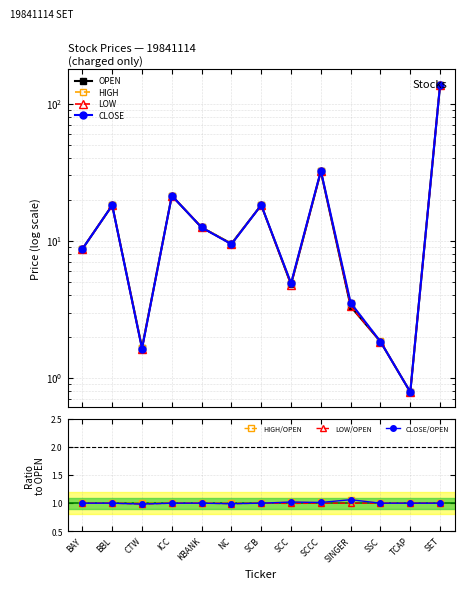

At BAY, list the series in order from largest to smallest.

OPEN, HIGH, LOW, CLOSE